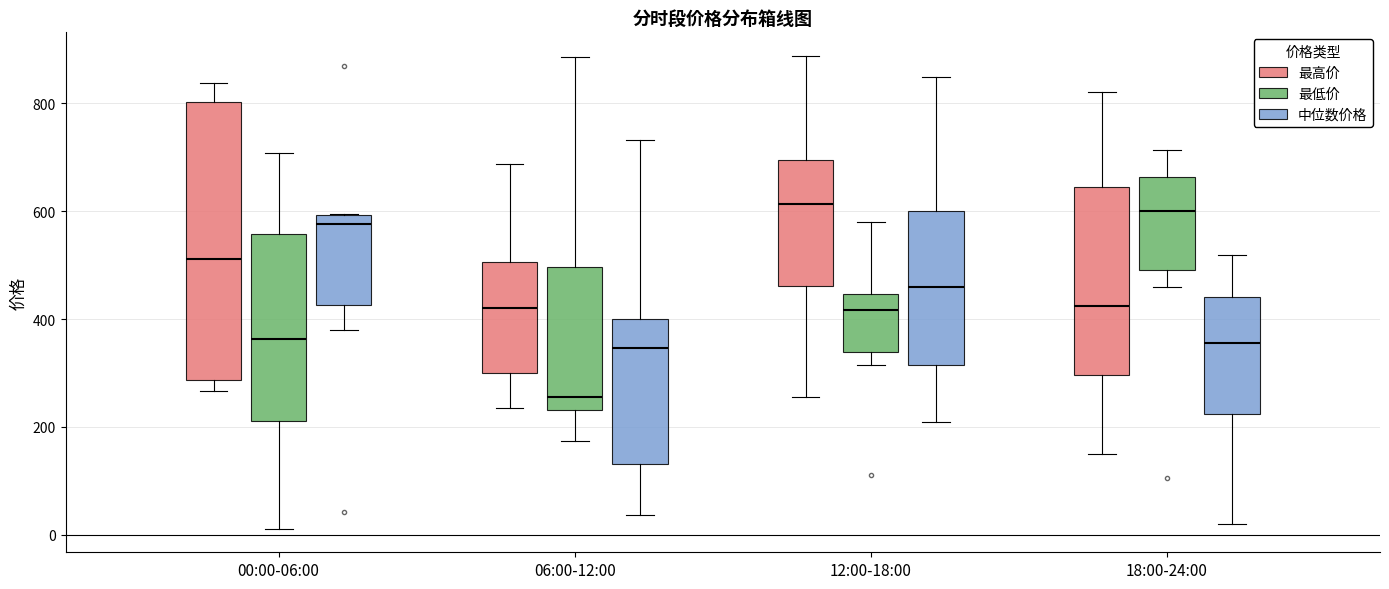

Reading left to right, read every box against the y-axis: the position of its median line, the range the box covers, and the ends of its whiskers. The values are not printed on the chart, so give them approximately, as read against the axis.

00:00-06:00 (最高价): median 520, box 280 to 800, whiskers 260 to 840
00:00-06:00 (最低价): median 360, box 220 to 560, whiskers 20 to 700
00:00-06:00 (中位数价格): median 580, box 420 to 600, whiskers 380 to 600
06:00-12:00 (最高价): median 420, box 300 to 500, whiskers 240 to 680
06:00-12:00 (最低价): median 260, box 240 to 500, whiskers 180 to 880
06:00-12:00 (中位数价格): median 340, box 140 to 400, whiskers 40 to 740
12:00-18:00 (最高价): median 620, box 460 to 700, whiskers 260 to 880
12:00-18:00 (最低价): median 420, box 340 to 440, whiskers 320 to 580
12:00-18:00 (中位数价格): median 460, box 320 to 600, whiskers 200 to 840
18:00-24:00 (最高价): median 420, box 300 to 640, whiskers 160 to 820
18:00-24:00 (最低价): median 600, box 500 to 660, whiskers 460 to 720
18:00-24:00 (中位数价格): median 360, box 220 to 440, whiskers 20 to 520